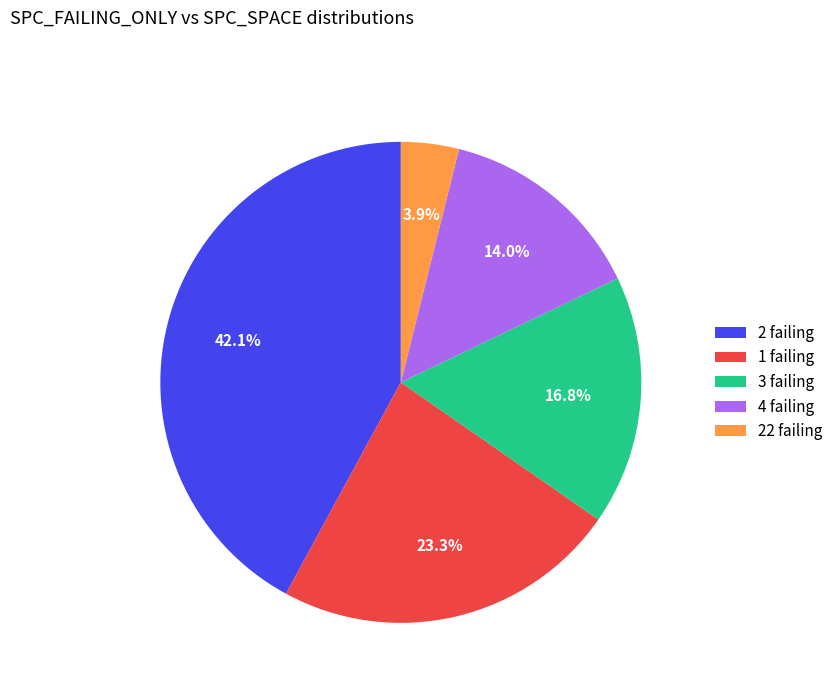

Does 3 failing account for over 50% of the chart?

No